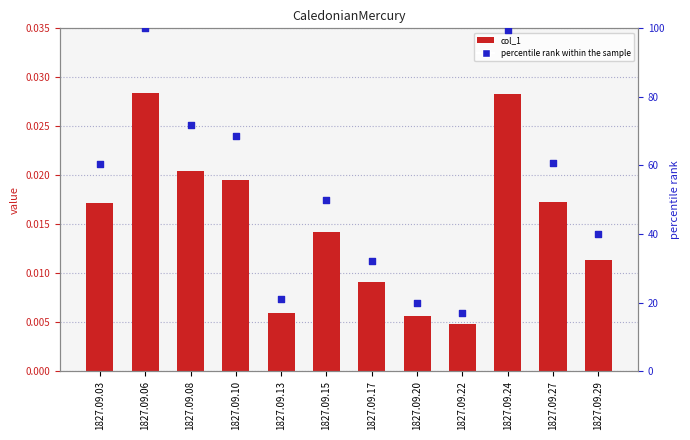

Which series reaches the minimum Y coordinate?

col_1